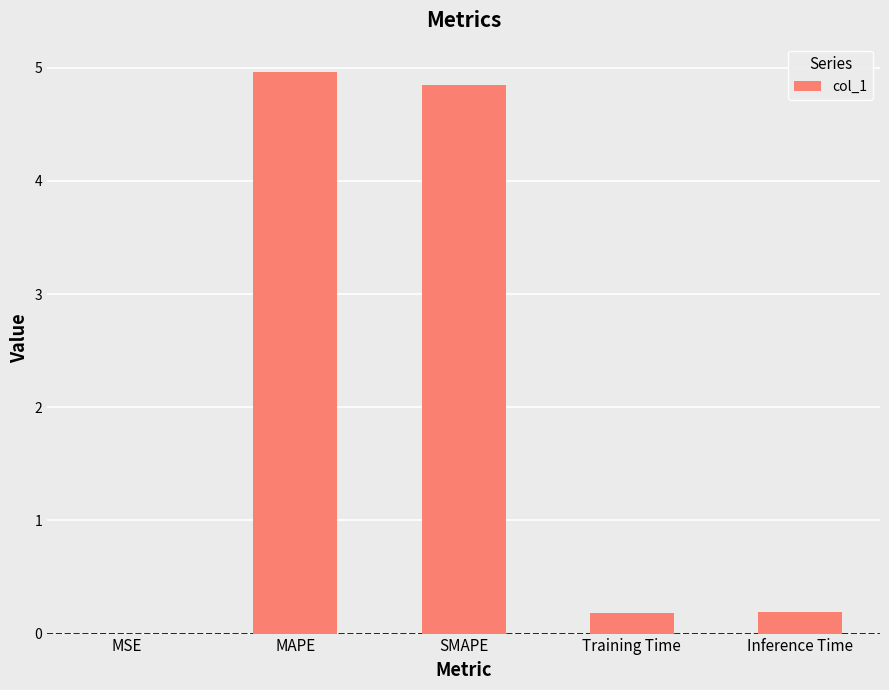

The value at MAPE is 6.5. True or false?

False